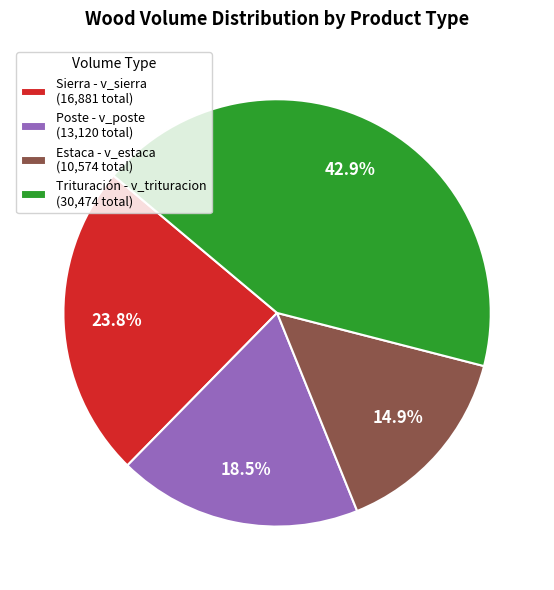

Which category has the smallest portion of the pie?

Estaca - v_estaca (10,574 total)